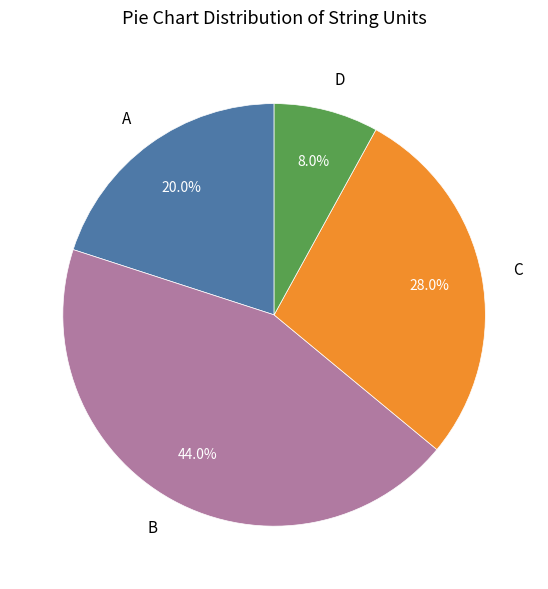

True or false: D accounts for 17% of the total.

False